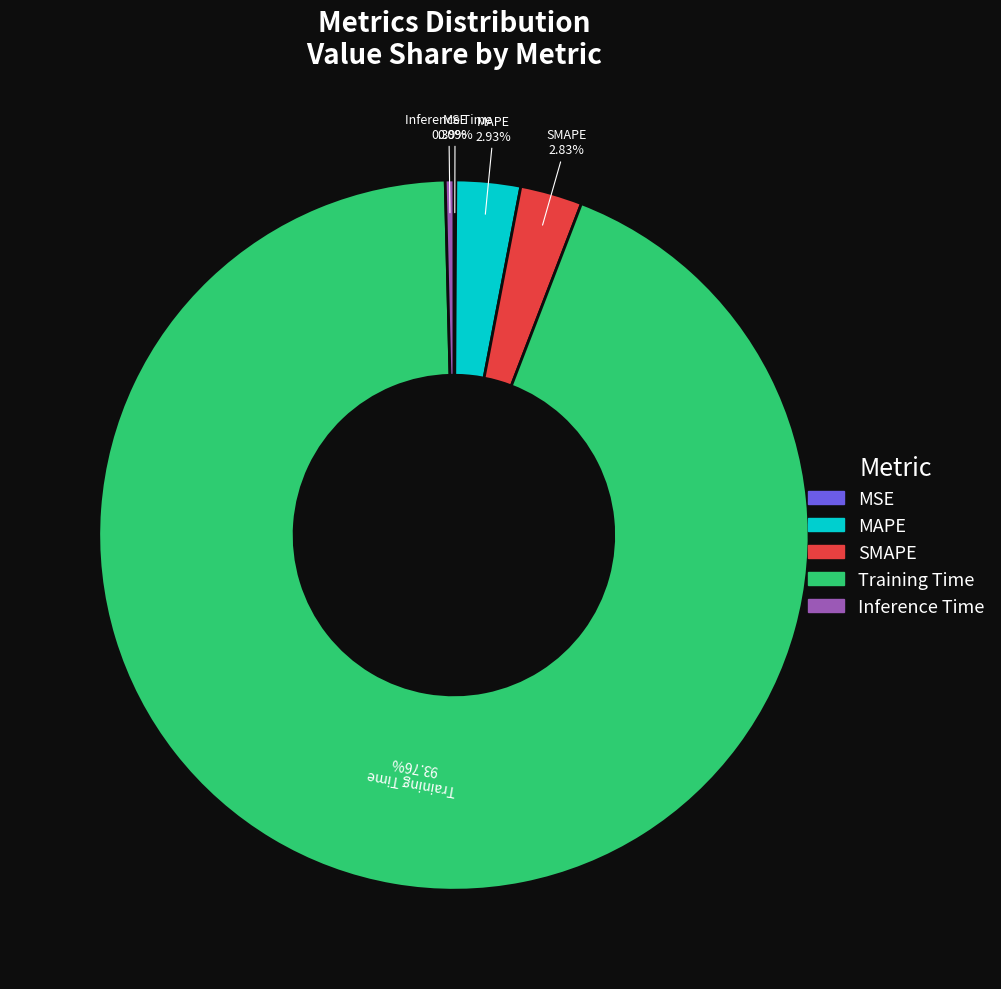

To the nearest percent, what percentage of the pie is Training Time?

94%